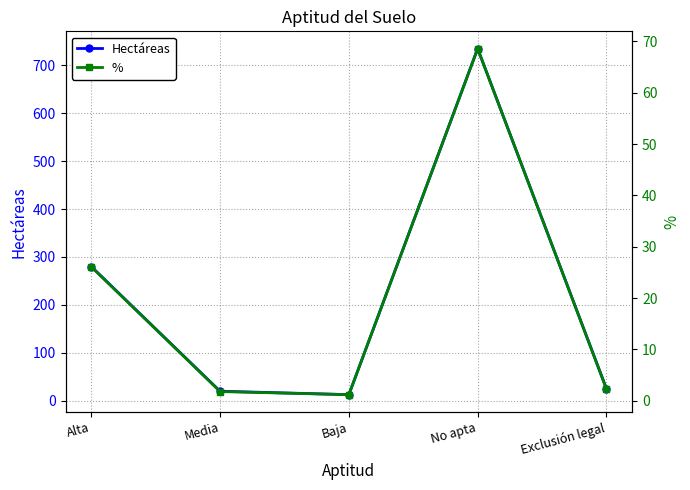

True or false: % has more than 0 interior local peaks.

True